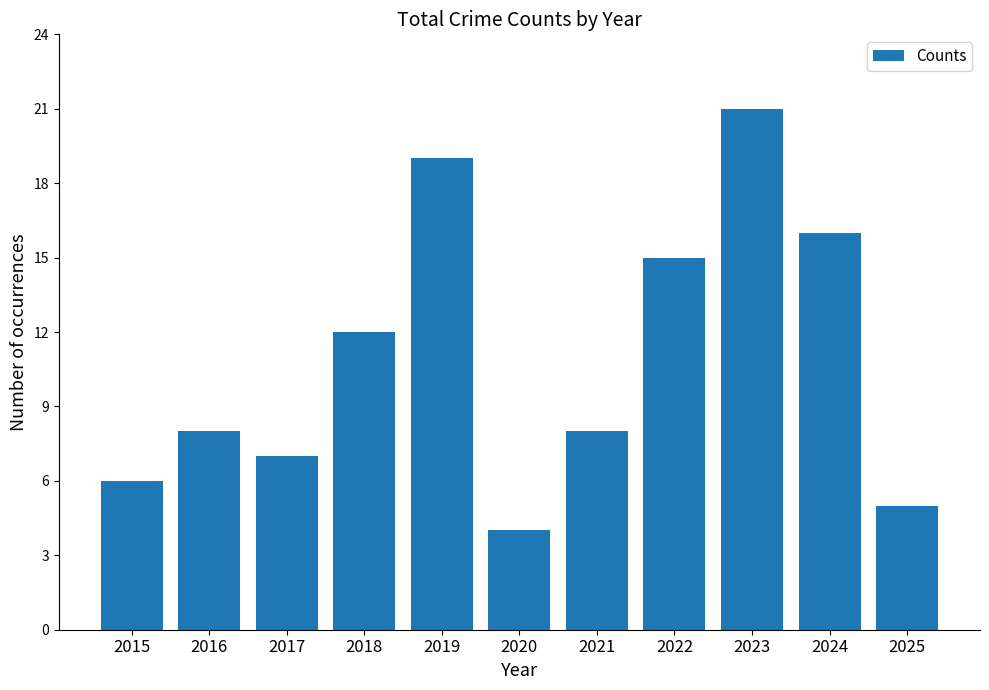

Where is the data nearest to the value 12?

2018